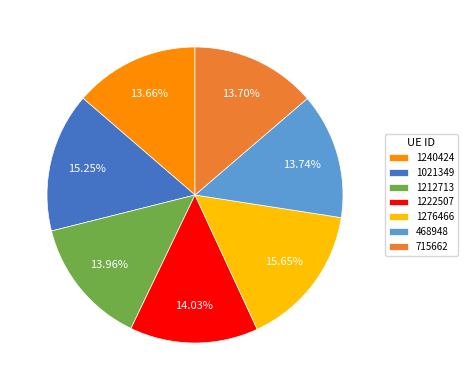

Approximately how many times larger is the value at 1222507 compared to 1212713?

1.0